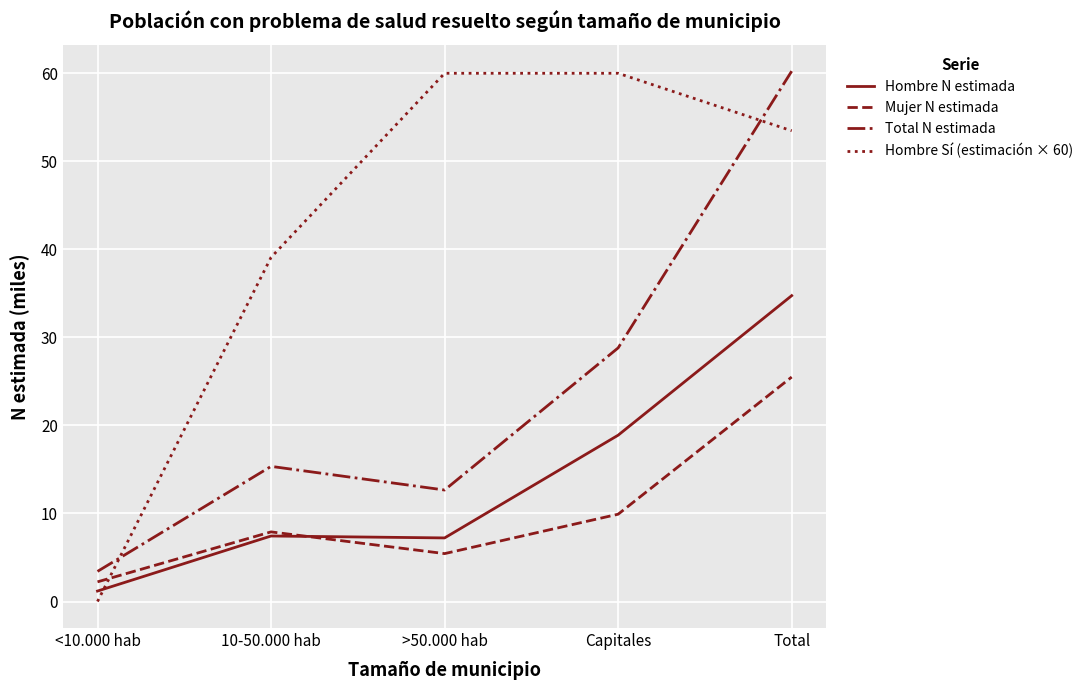

What position from the right is Total?

1